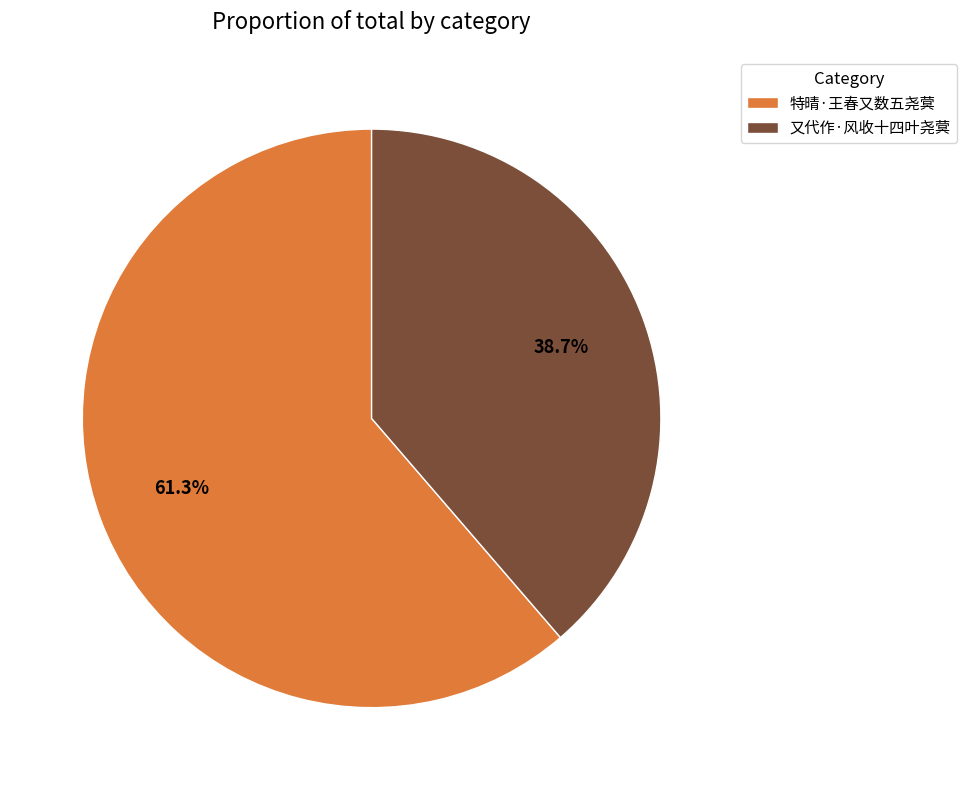

To the nearest percent, what is the difference between the largest and smallest slice percentages?

23%